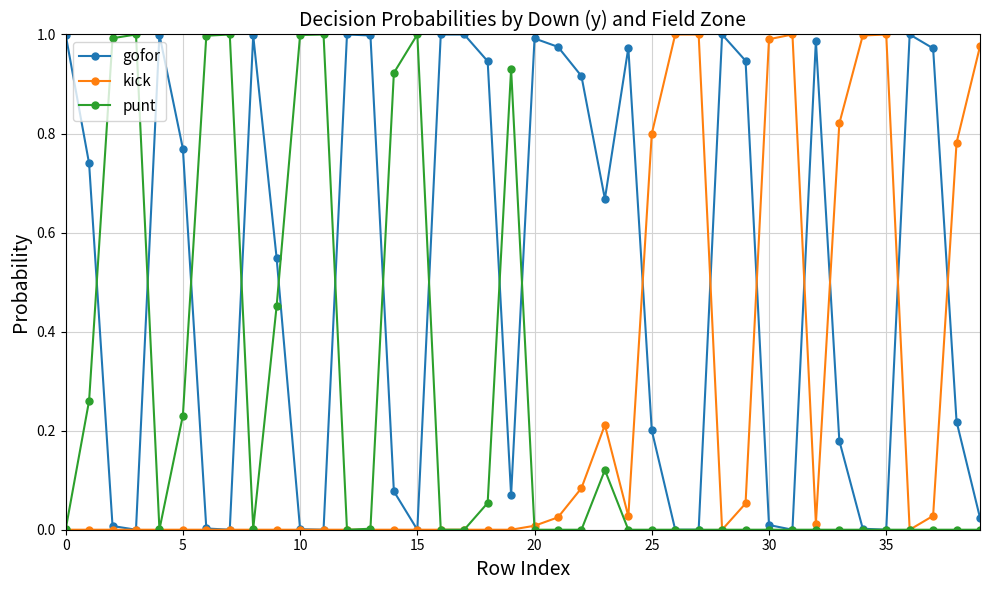

Which series ends up on top after the final intersection of punt and gofor?

gofor